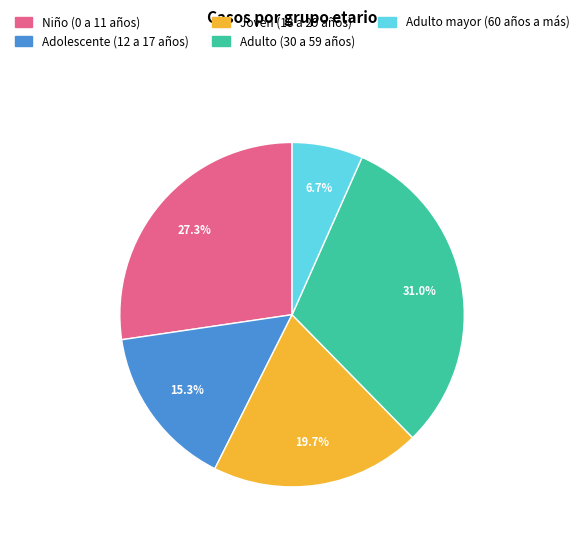

Combined, what portion of the pie is Adulto (30 a 59 años) and Adolescente (12 a 17 años)?

46.3%